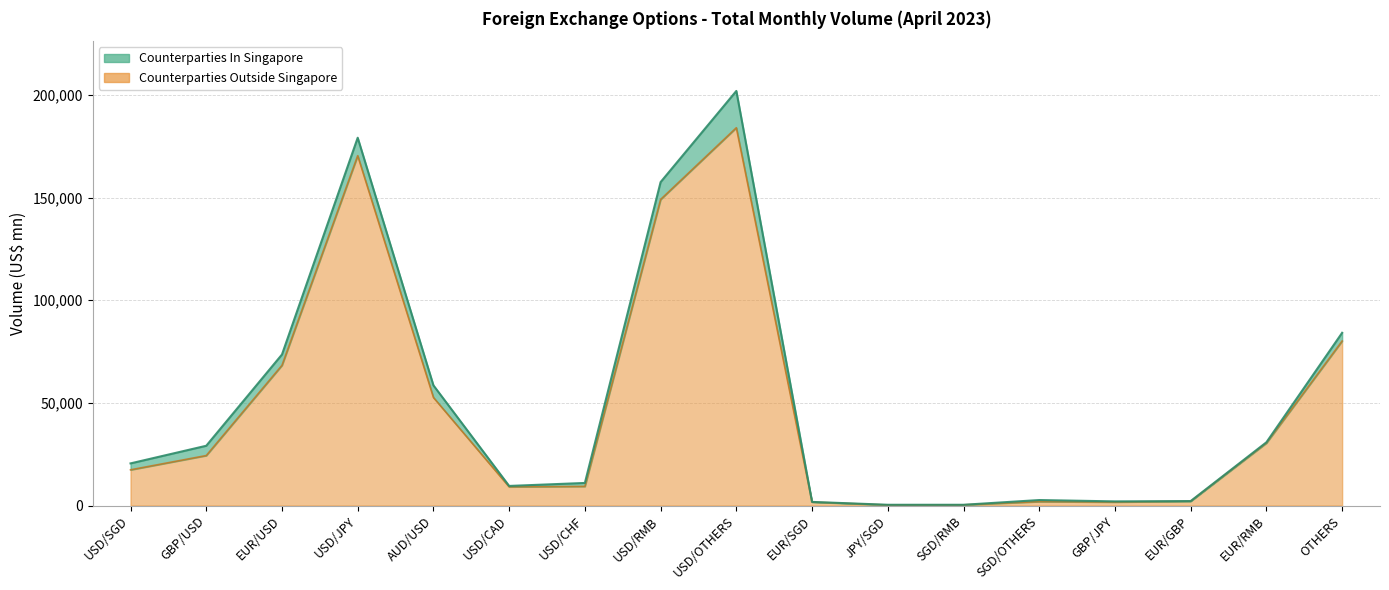

What is the change in value from JPY/SGD to SGD/RMB?

+68